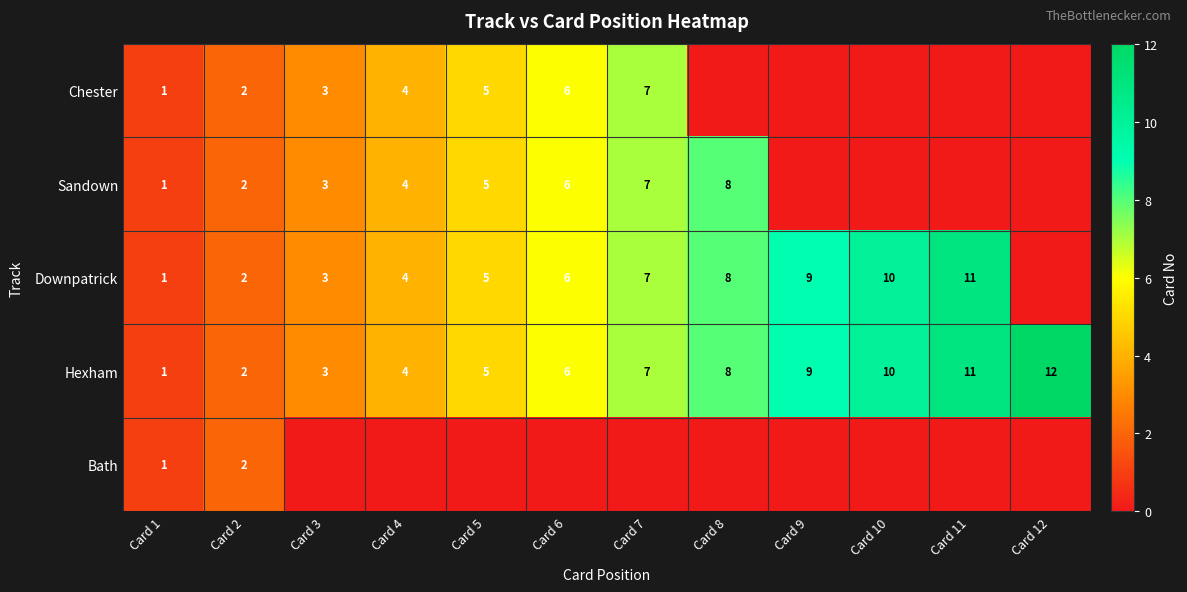

Read the Hexham value at Card 9.

9